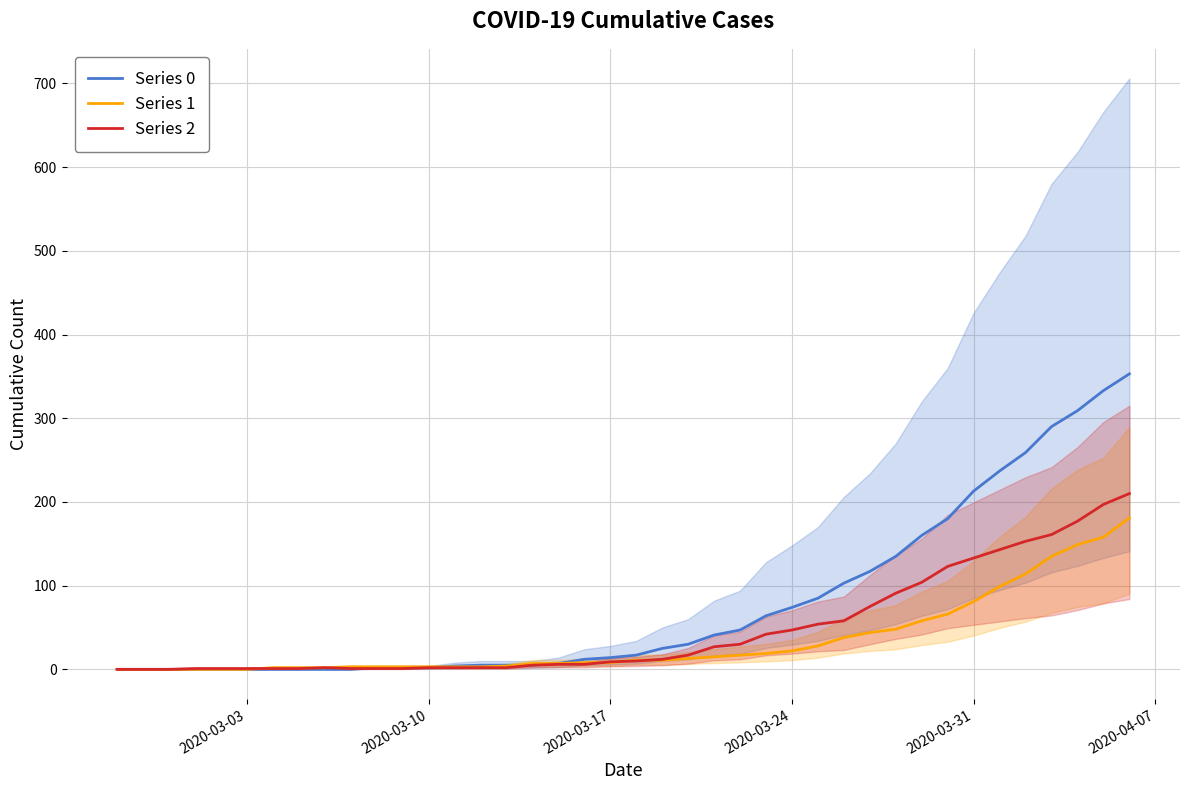

List the series in order of their overall mean, lowest first.

Series 1, Series 2, Series 0